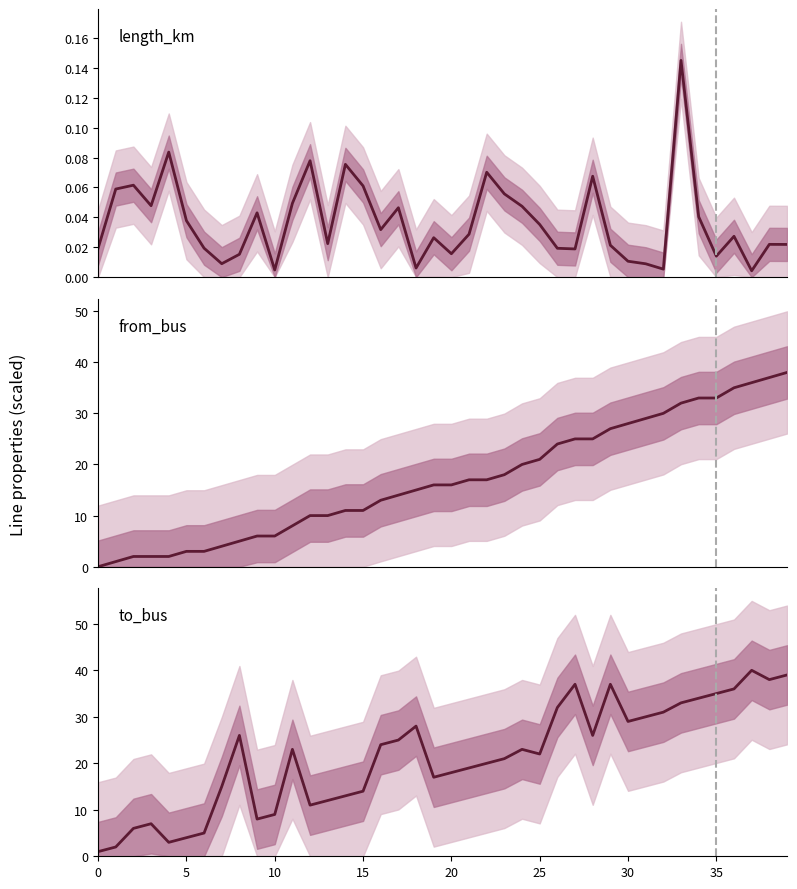

True or false: length_km and to_bus intersect in this chart.

False